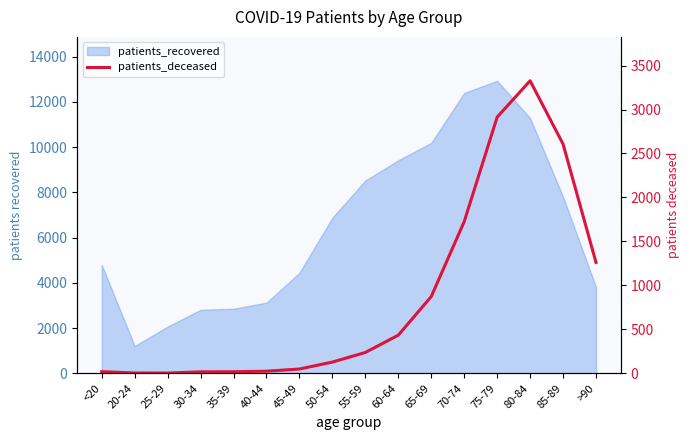

What position from the right is 85-89?

2